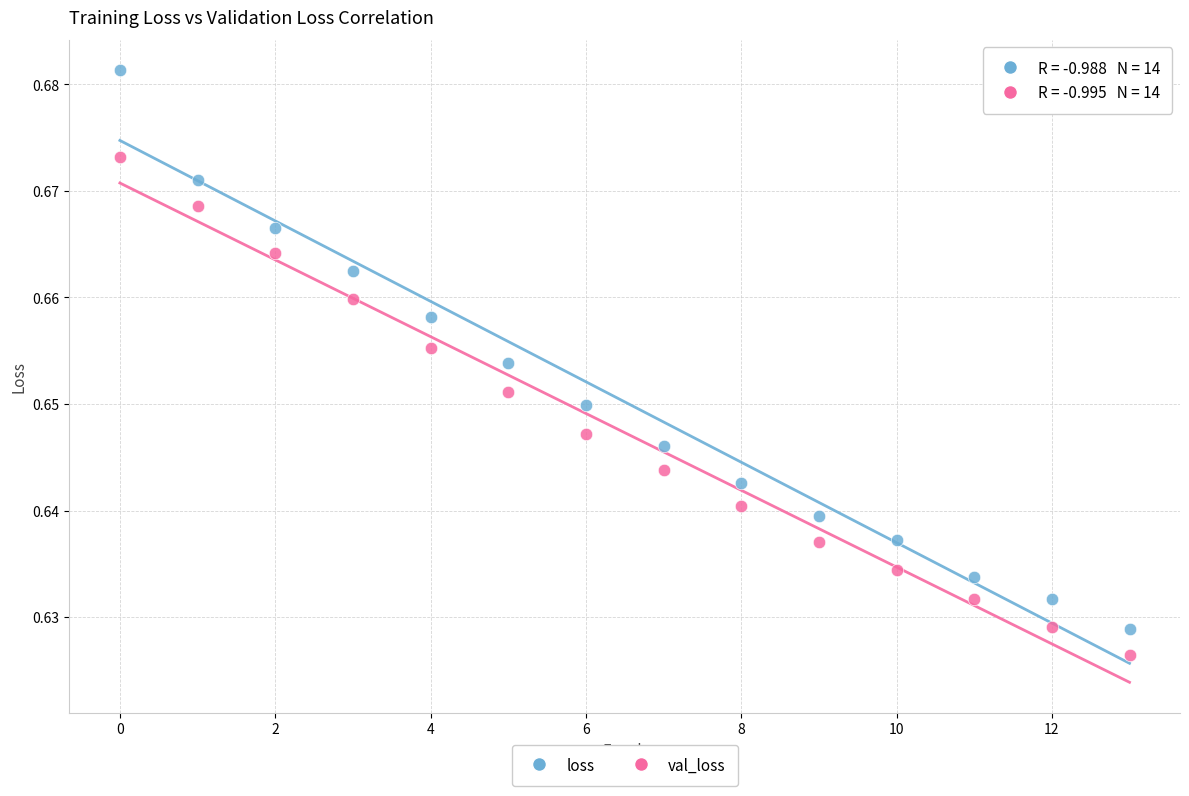

Which series has the largest Y range (max minus min)?

loss